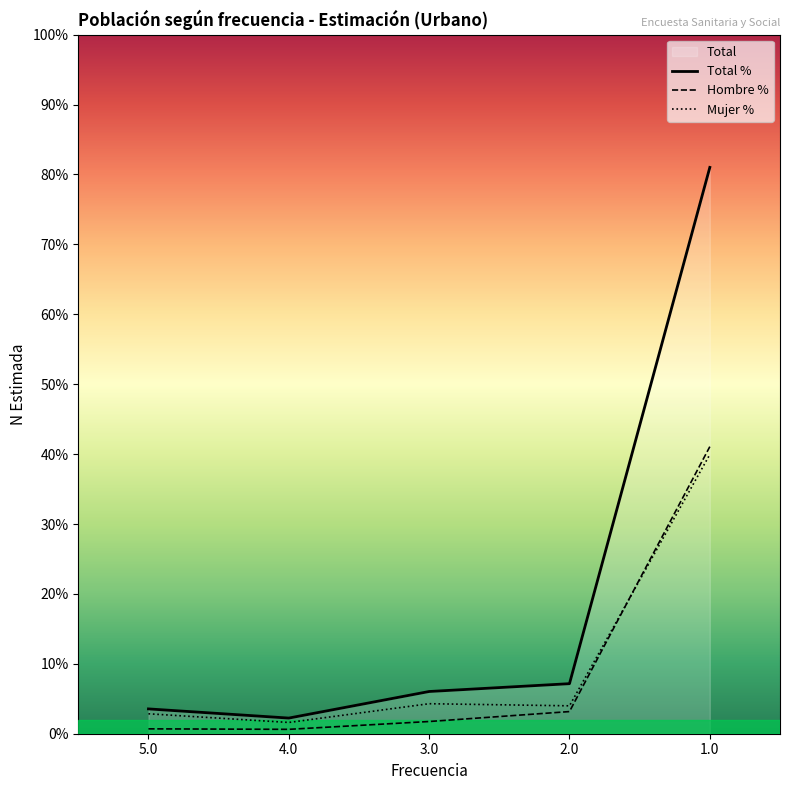

What is the value of the Total N (estimada) point at the 2nd from the left?

2.2